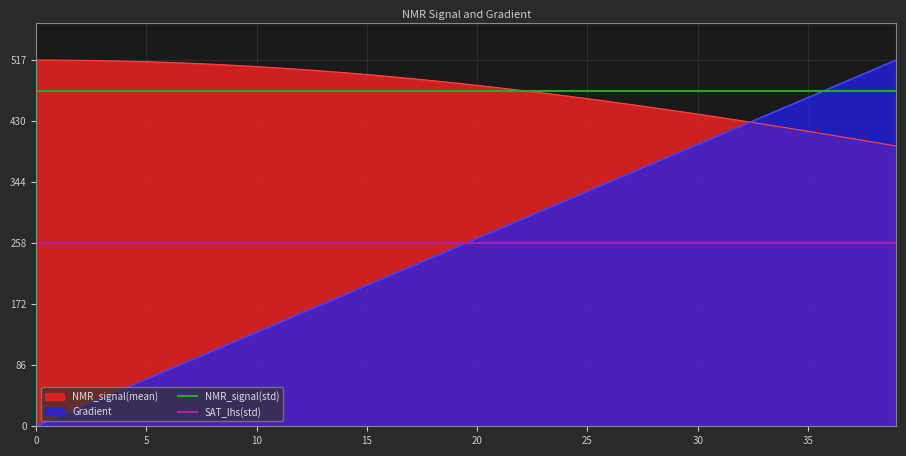

What is the average value of the SAT_lhs(std) series?

258.6